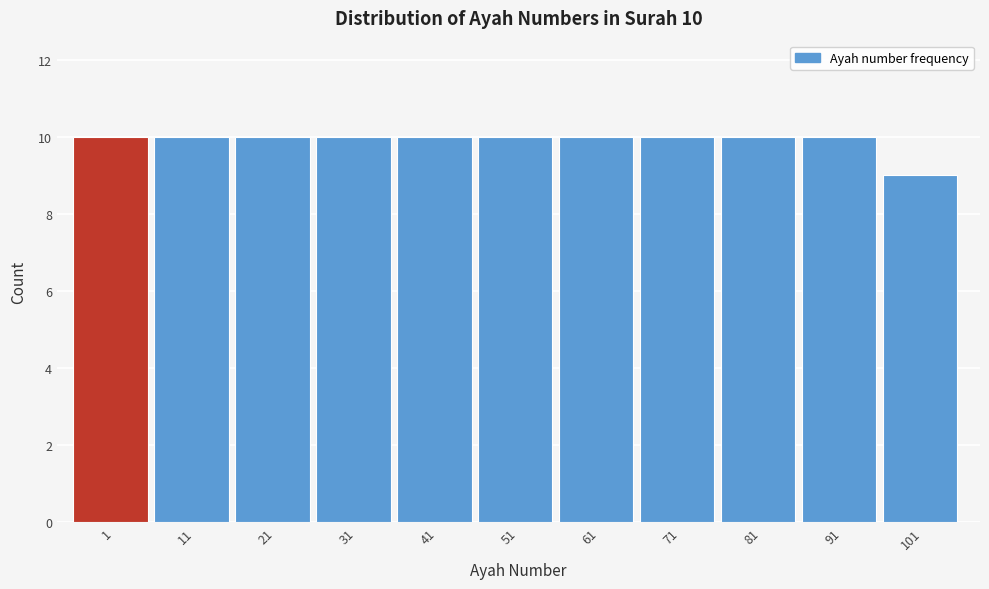

Reading left to right, transcribe all the data shown in this chart.

1=10	11=10	21=10	31=10	41=10	51=10	61=10	71=10	81=10	91=10	101=9